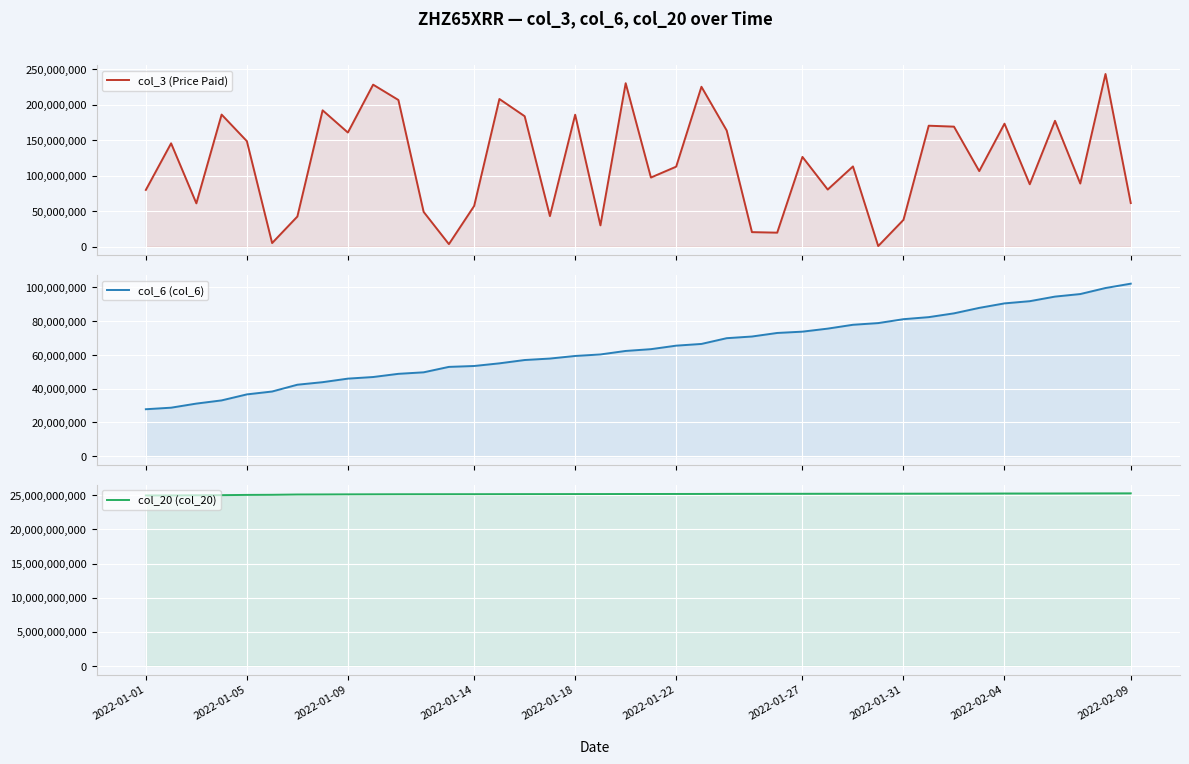

In col_3 (Price Paid), how many points are lower than both neighbors (excluding endpoints)?

13